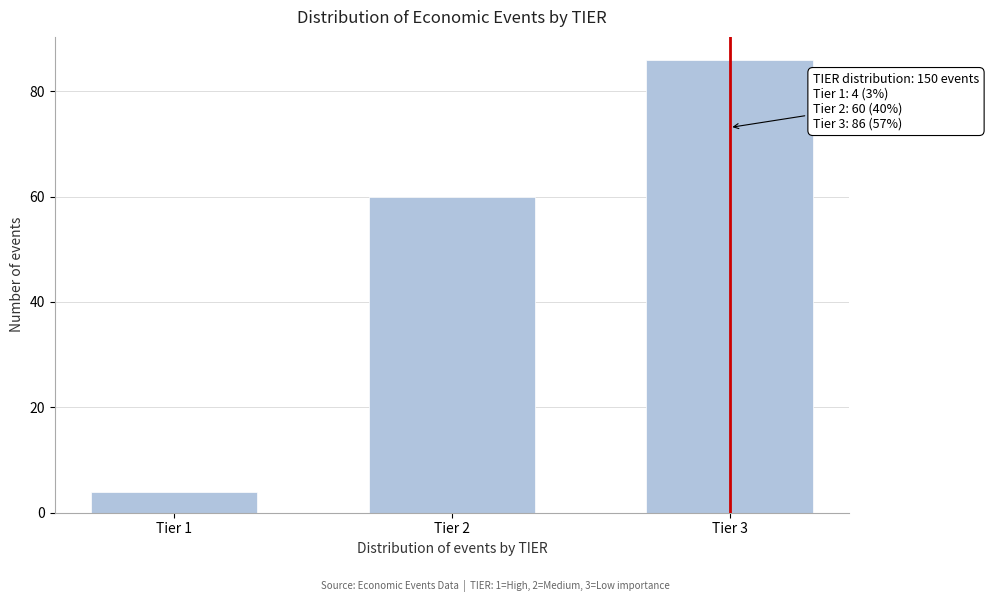

Reading left to right, list all the values displayed in this chart.

Tier 1=4	Tier 2=60	Tier 3=86